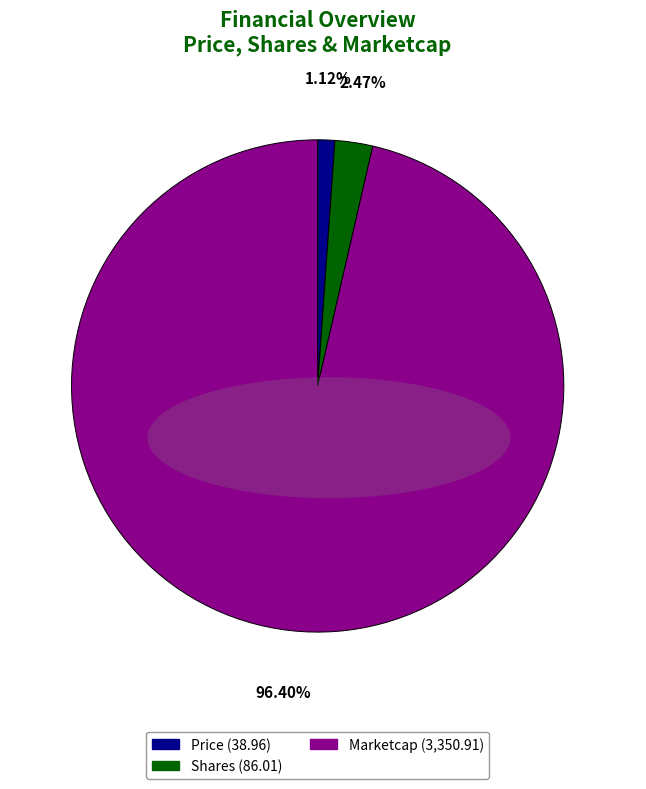

Rank the categories by value from highest to lowest.

Marketcap, Shares, Price